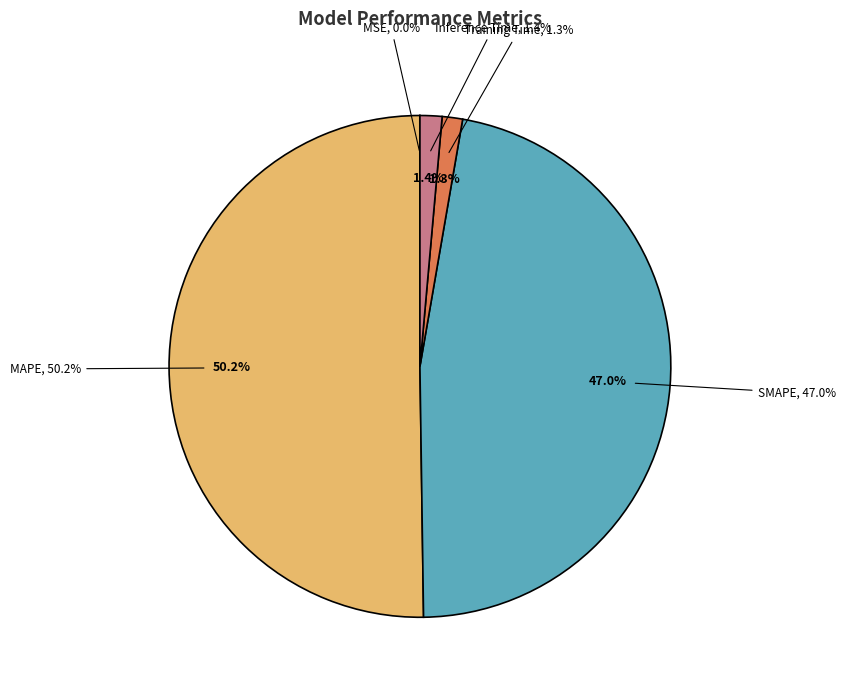

To the nearest percent, what is the average slice percentage?

20%